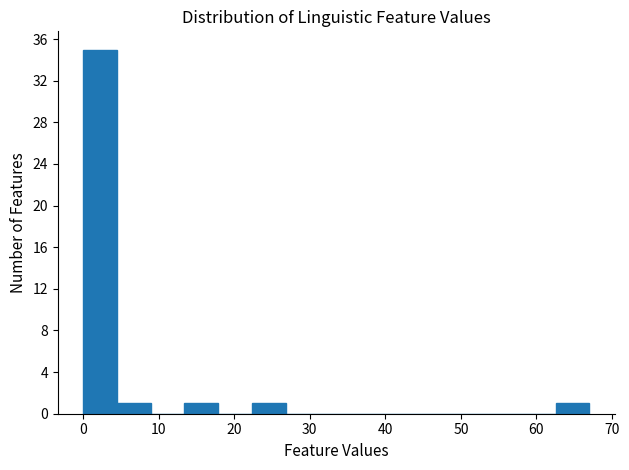

What is the height of the bar covering 13 to 18 on the x-axis? Neither the bar edges nor the heights are printed on the chart, so give them approximately, as read against the axes.

1